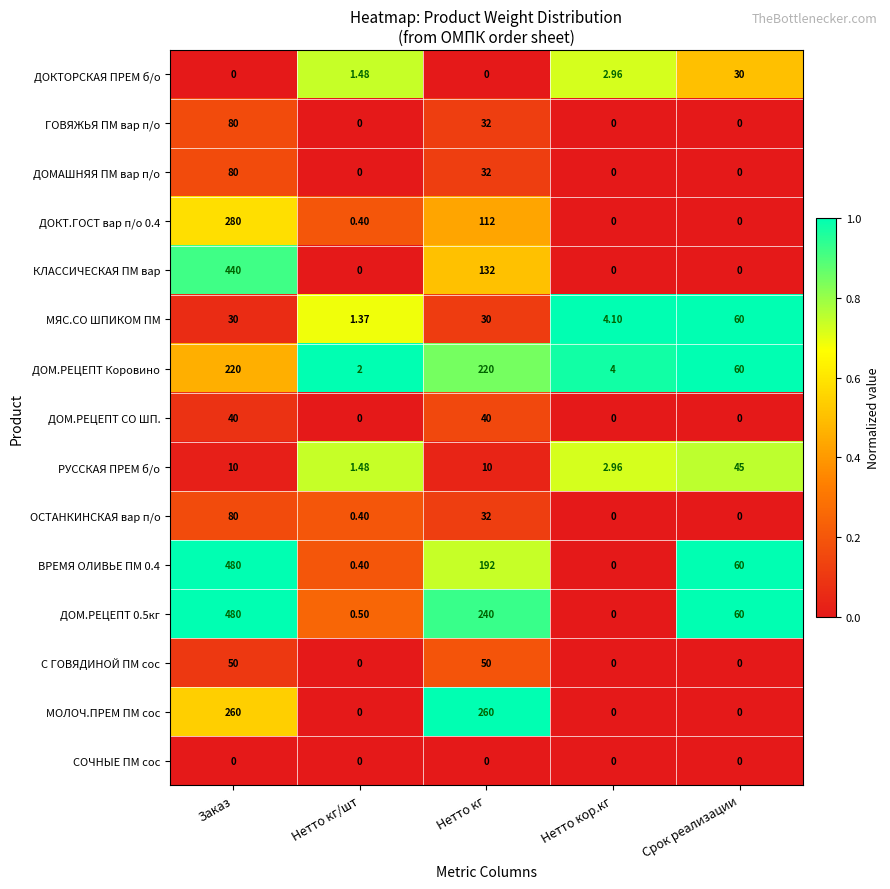

Where is ДОМАШНЯЯ ПМ вар п/о nearest to the value 40?

Нетто кг